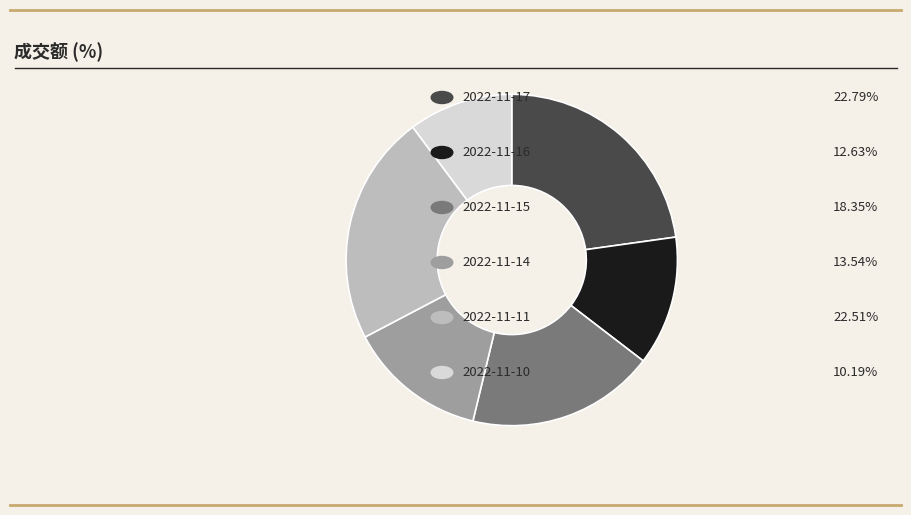

Is there any slice that represents more than half of the pie?

No